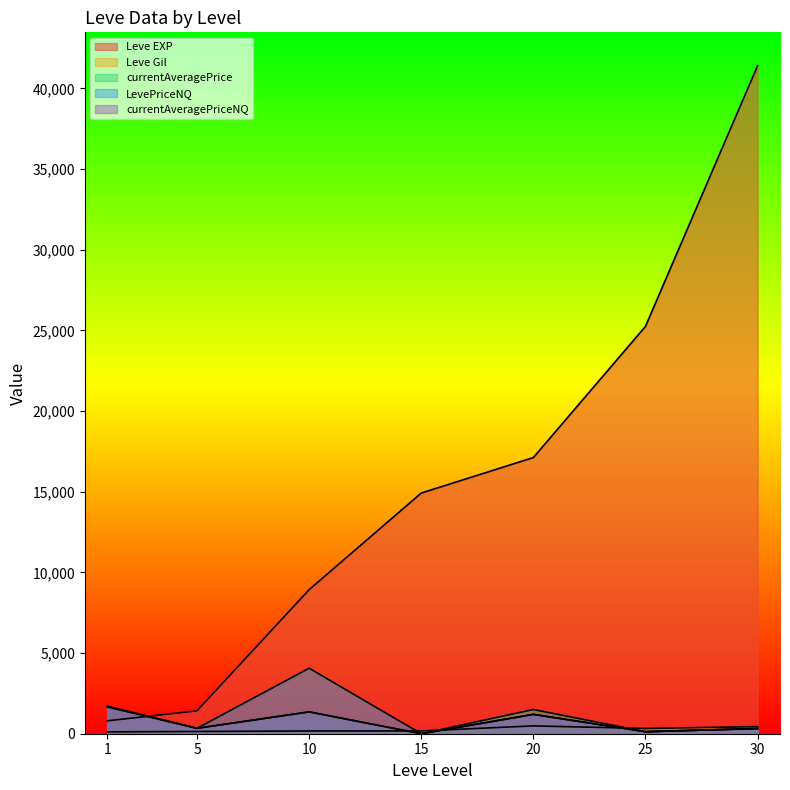

List the series in order of their peak value, lowest first.

Leve Gil, currentAveragePrice, currentAveragePriceNQ, LevePriceNQ, Leve EXP